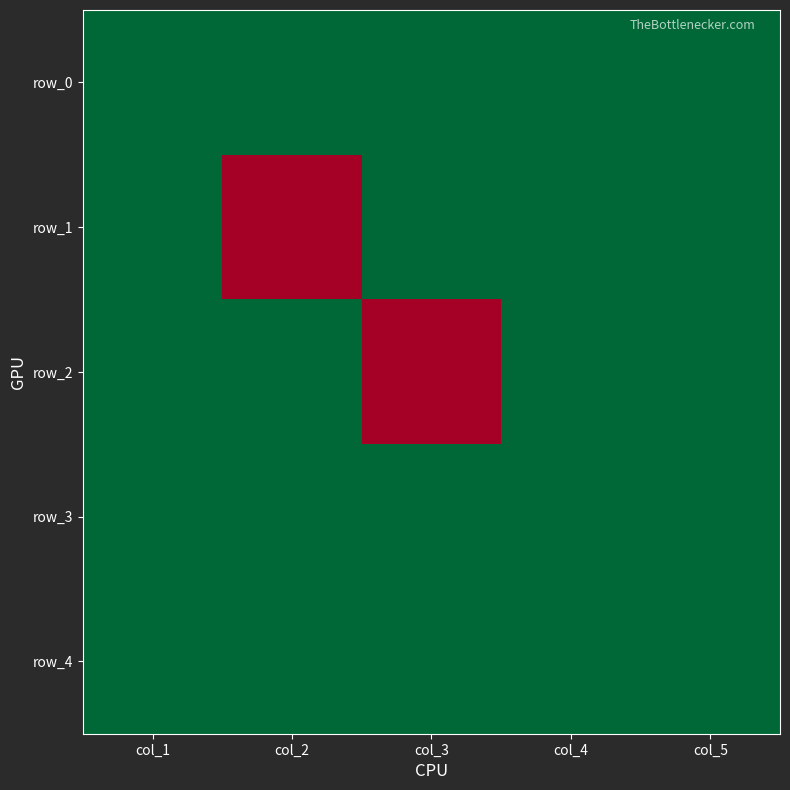

Is it true that row_0 equals 2 at col_1?

False